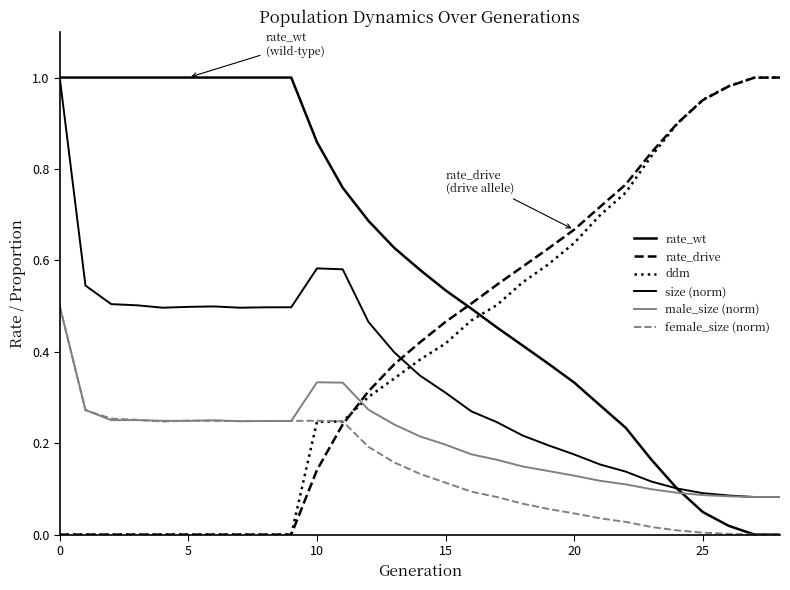

Does the chart display data point markers on the line(s)?

No